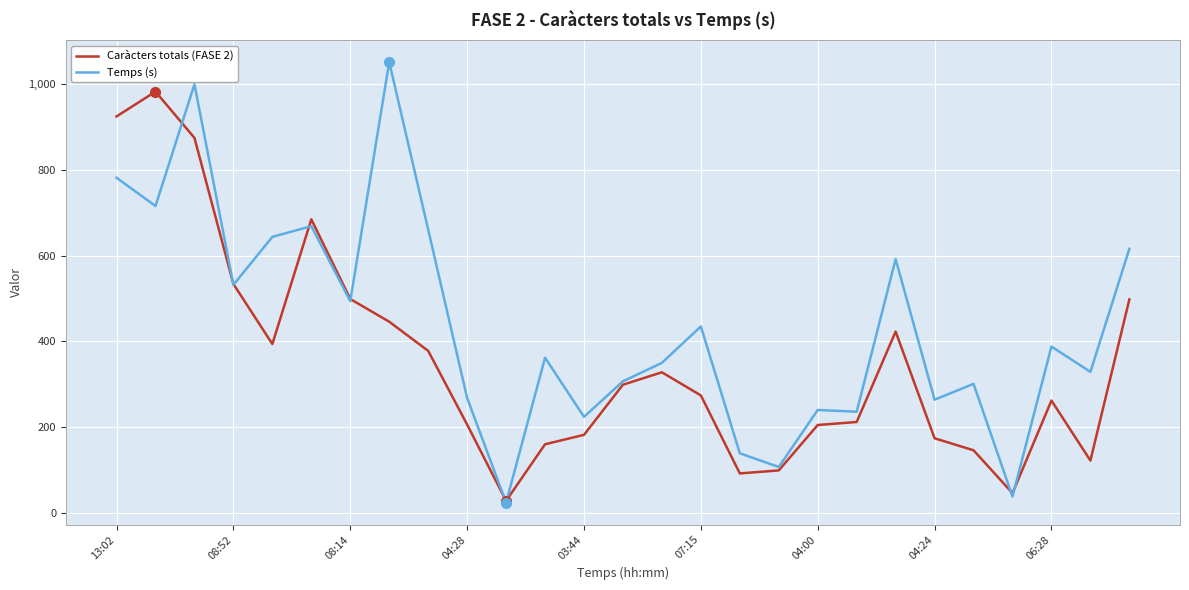

Which series has the largest range (max minus min)?

Temps (s)